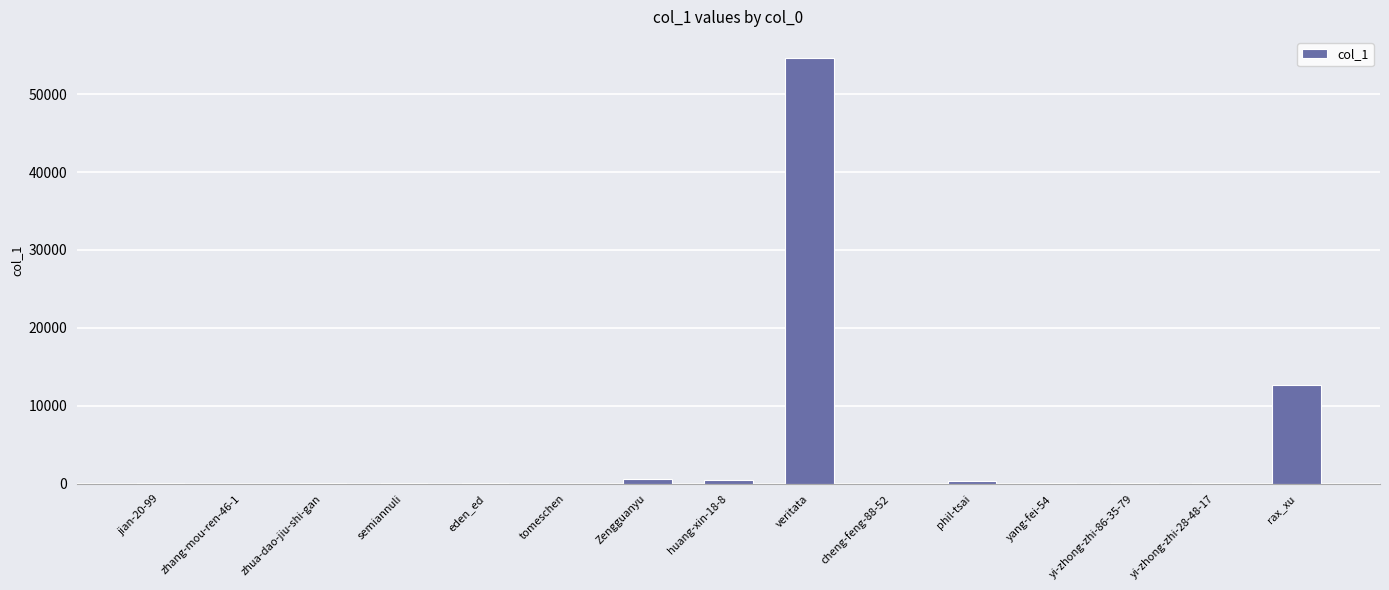

Is it true that the value at cheng-feng-88-52 is 30?

True